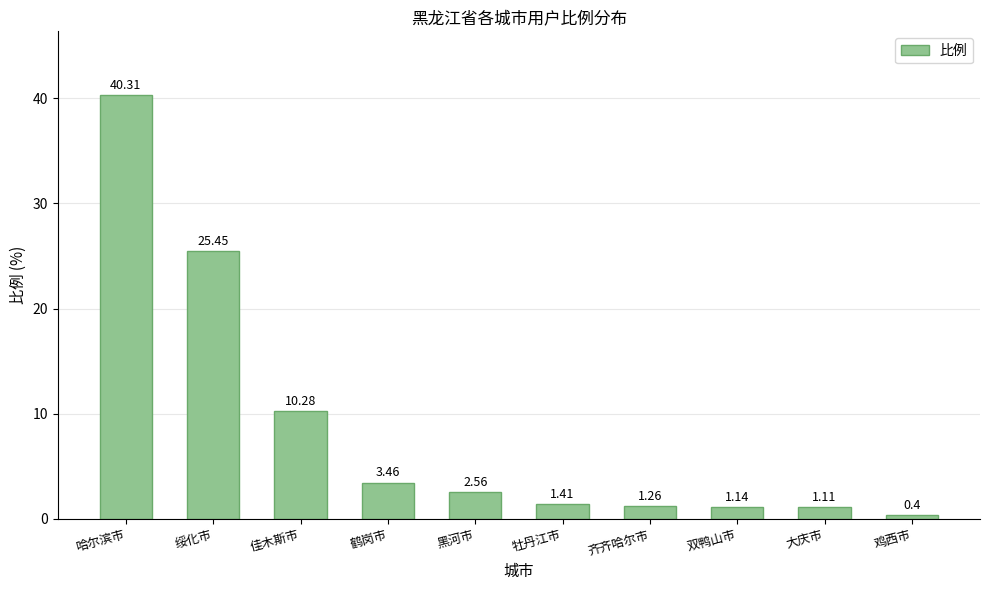

What is the label of the 9th bar from the right?

绥化市